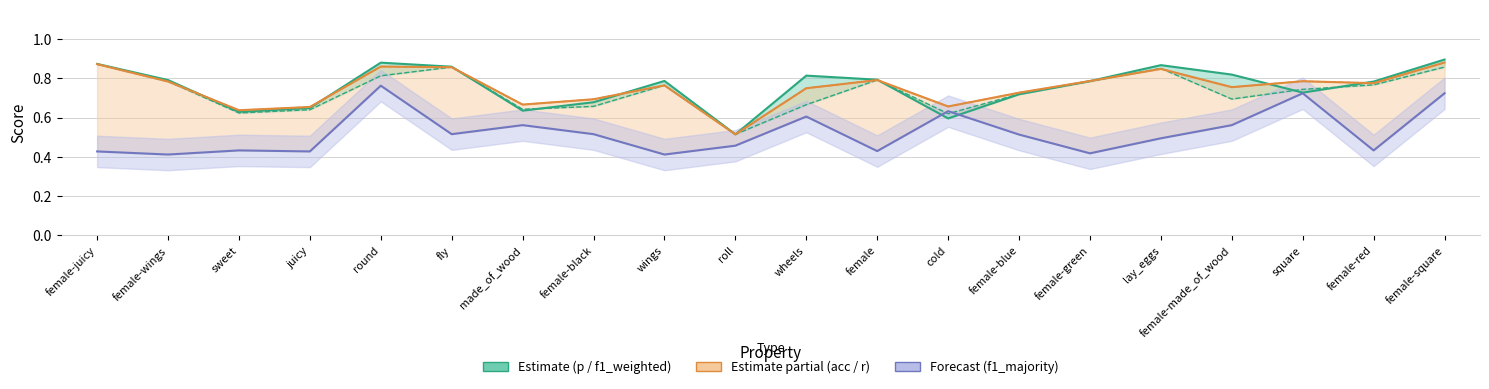

After their last crossing, which series has the higher values: acc or p?

p